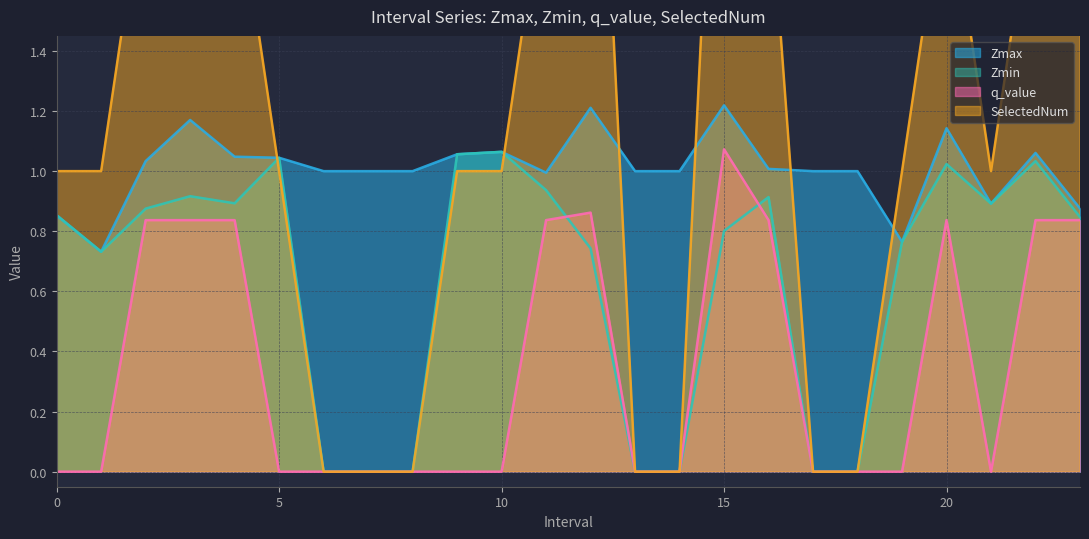

How many interior local valleys does the Zmin series have?

3